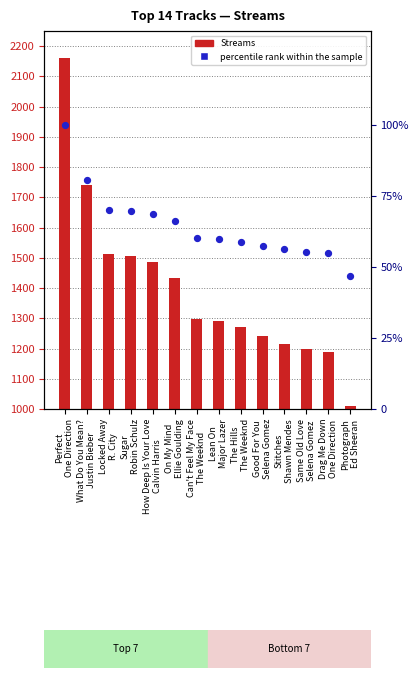

What are all the series names shown in the legend?

Streams, percentile rank within the sample